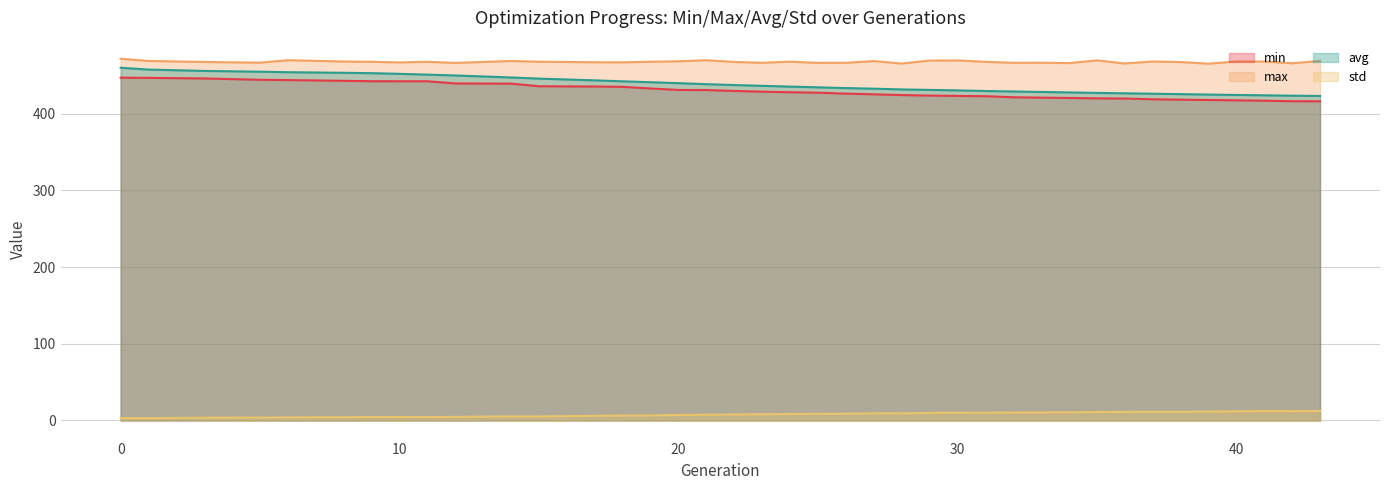

The max series shows 468.6 at 1. True or false?

True